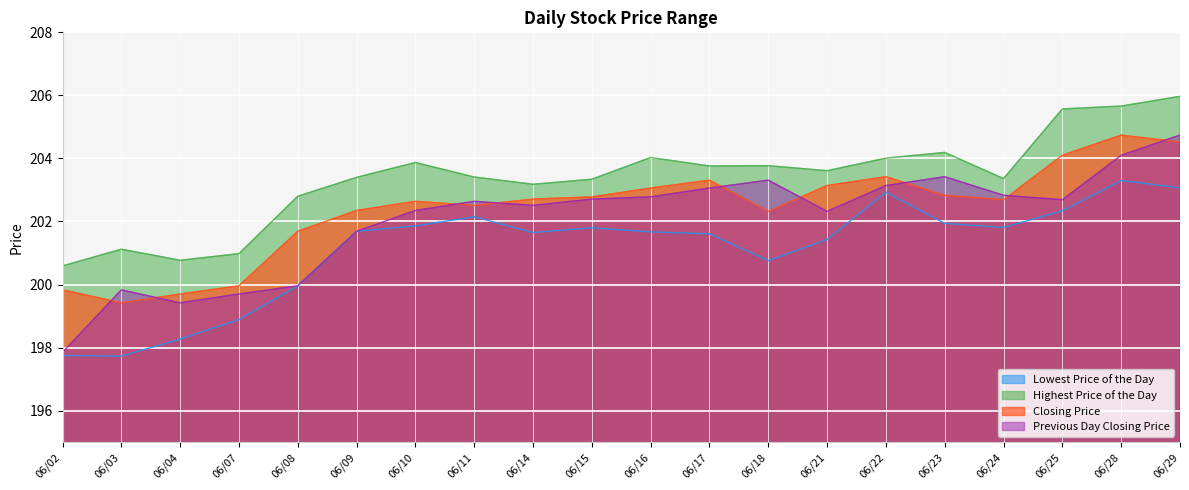

Which series has the largest total across all categories?

Highest Price of the Day